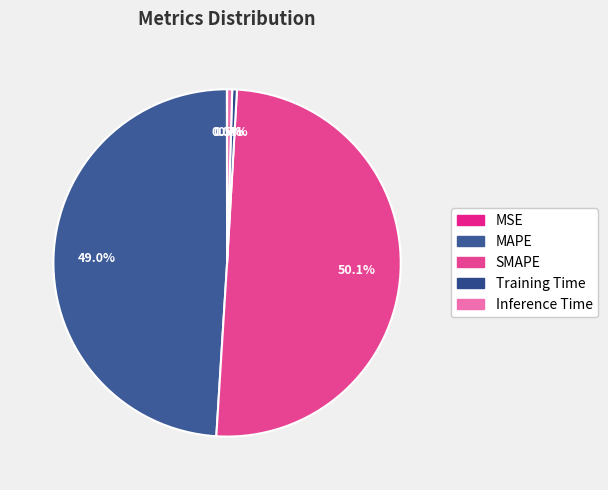

Rank the categories by value from lowest to highest.

MSE, Training Time, Inference Time, MAPE, SMAPE